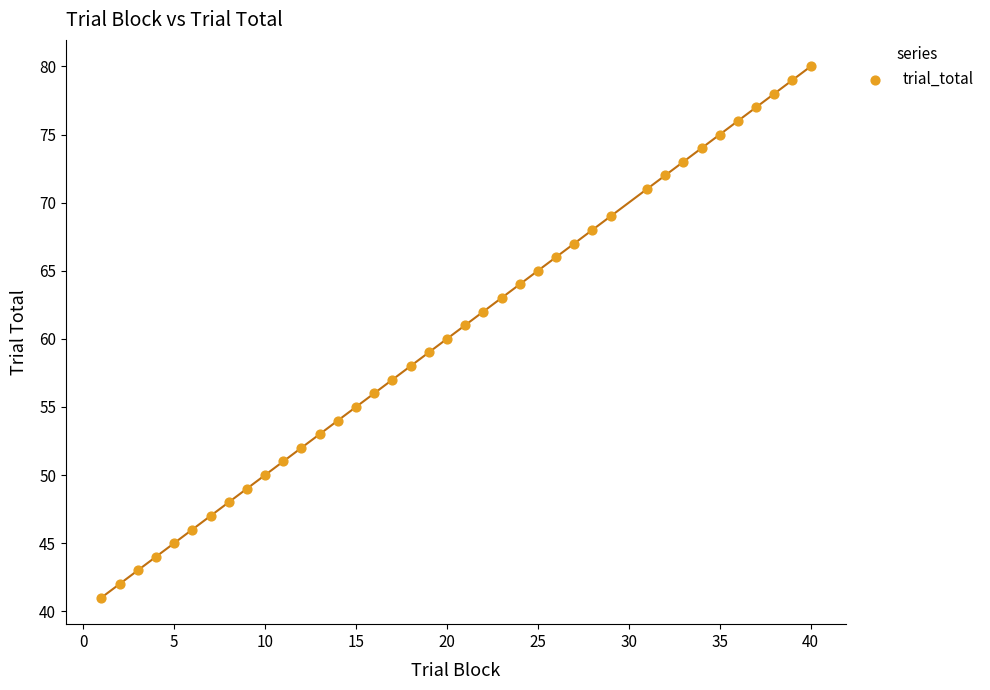

What is the range of Y values (max minus min)?

39